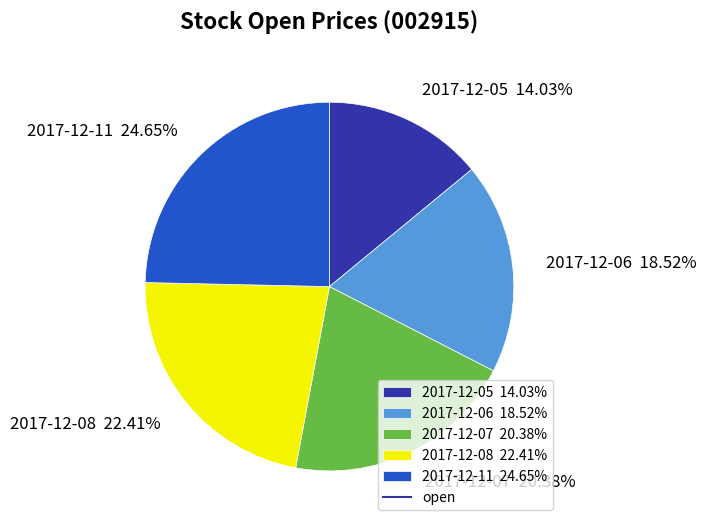

To the nearest percent, what is the difference between the largest and smallest slice percentages?

11%